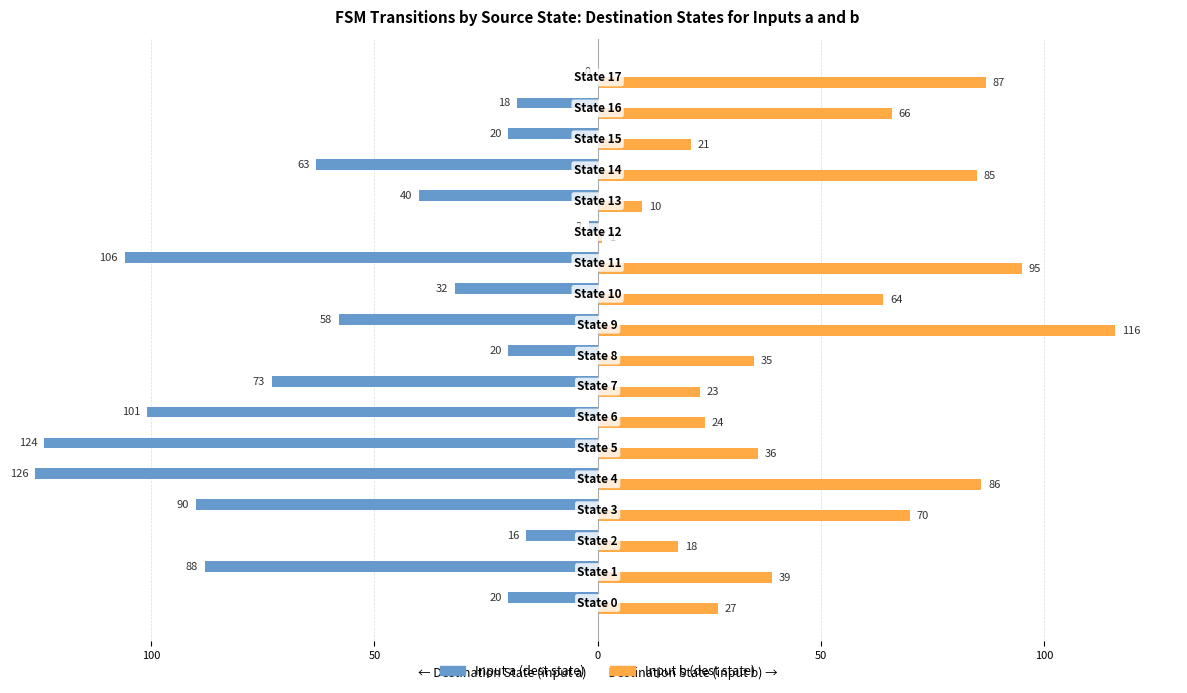

Which series has the largest total across all categories?

Input b (dest state)